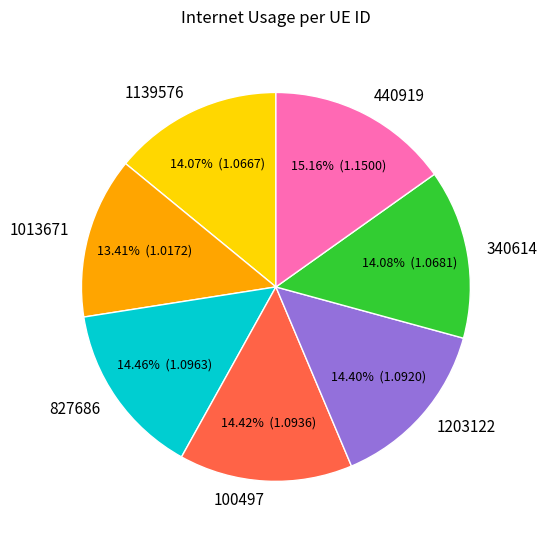

Does 1013671 represent more than half of the total?

No